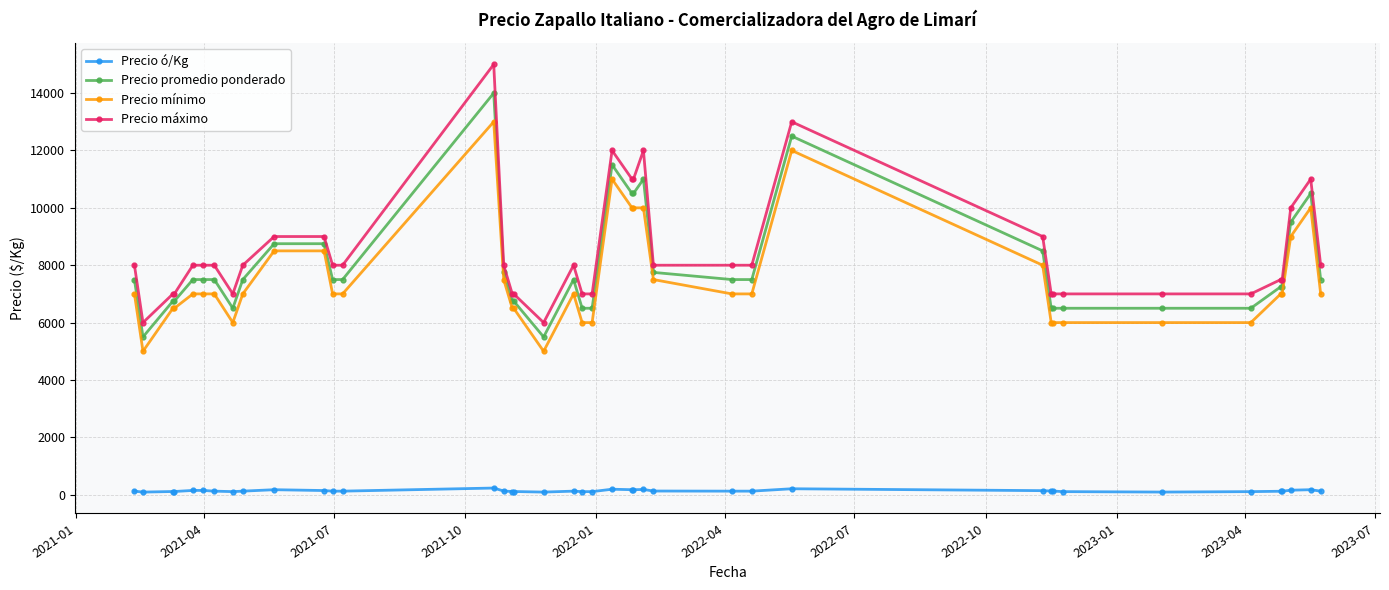

True or false: Precio promedio ponderado has more than 0 interior local peaks.

True